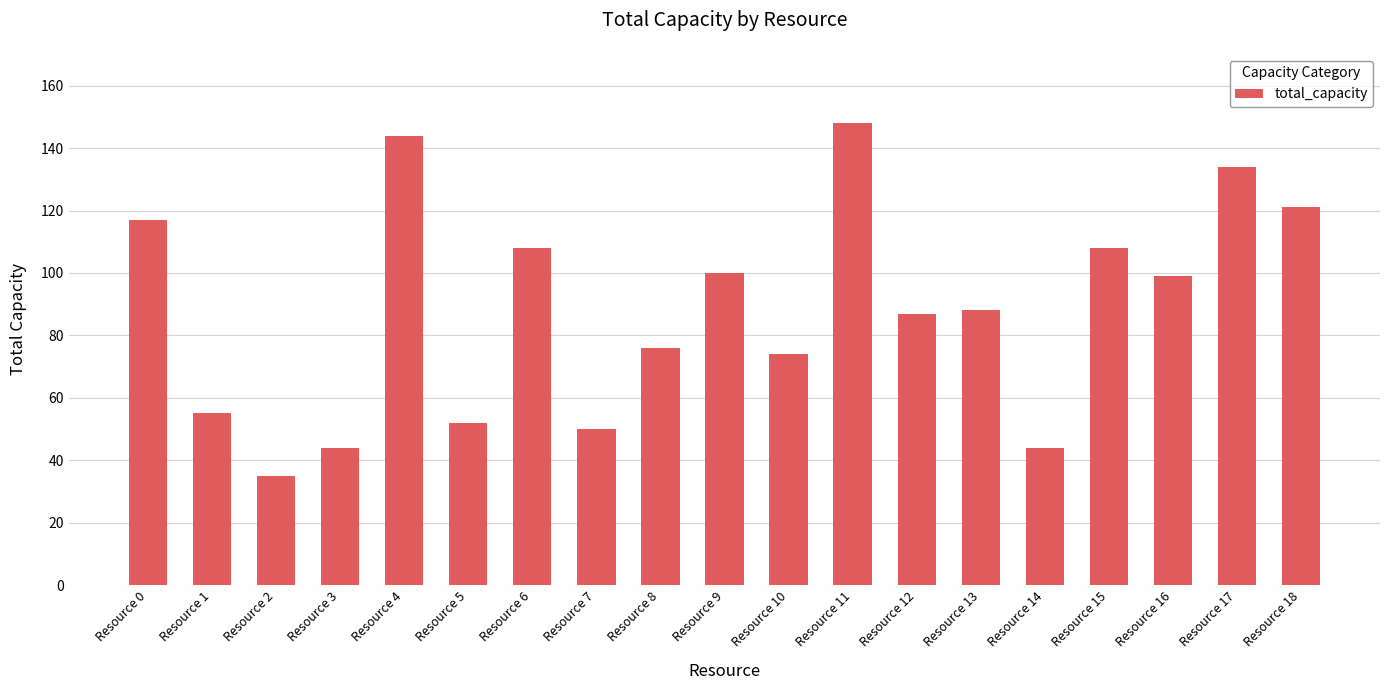

The chart shows a value of 100 at Resource 9. True or false?

True